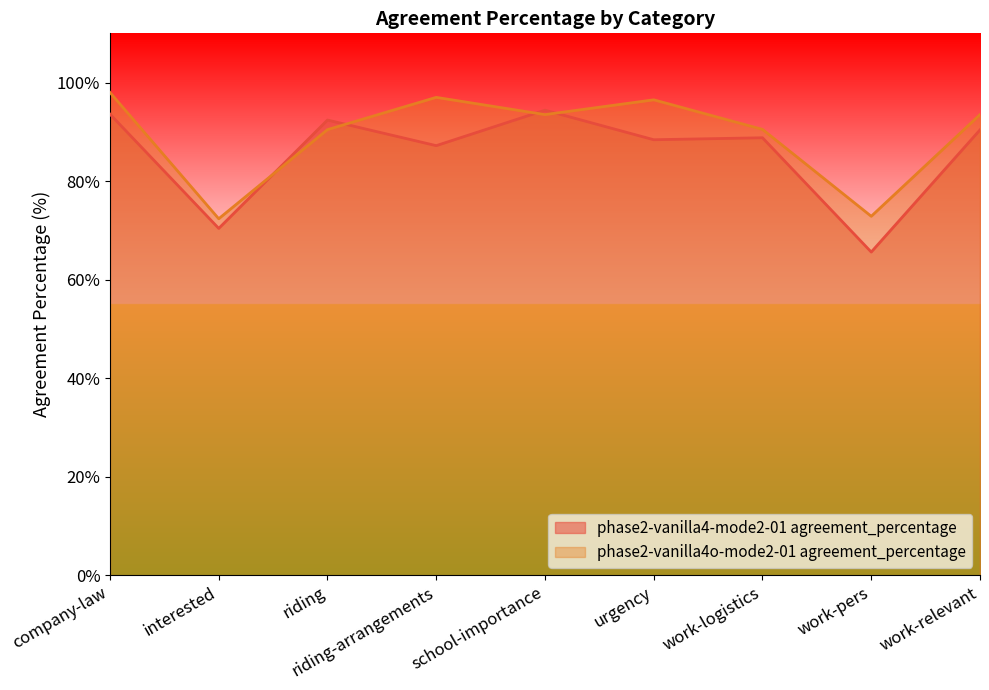

What is the spread (max minus min) of values at urgency?

8.1